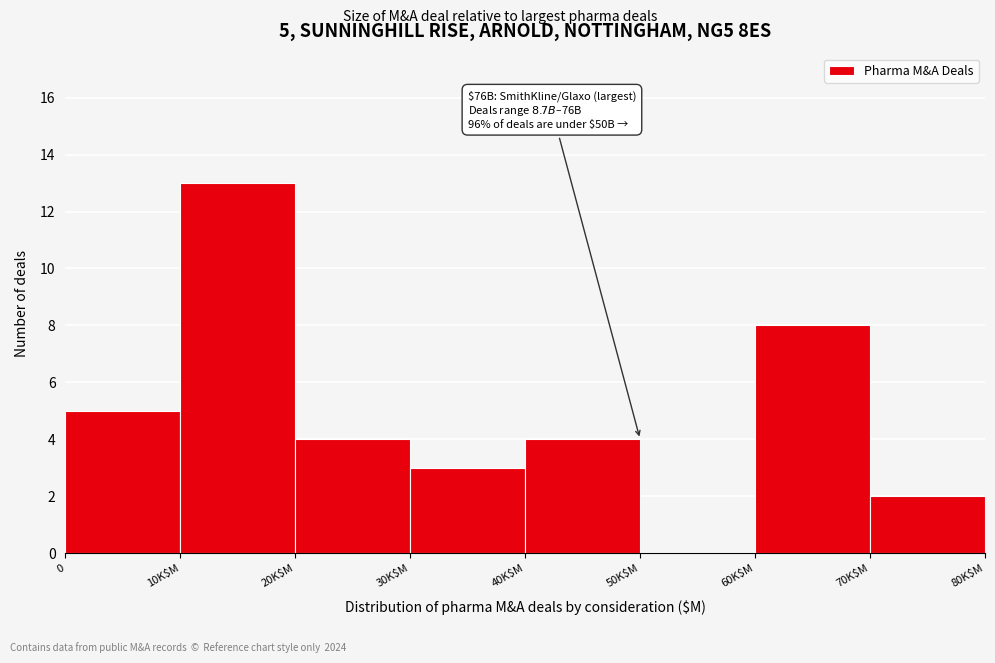

What is the change in value from 0 to 10K$M?

+8